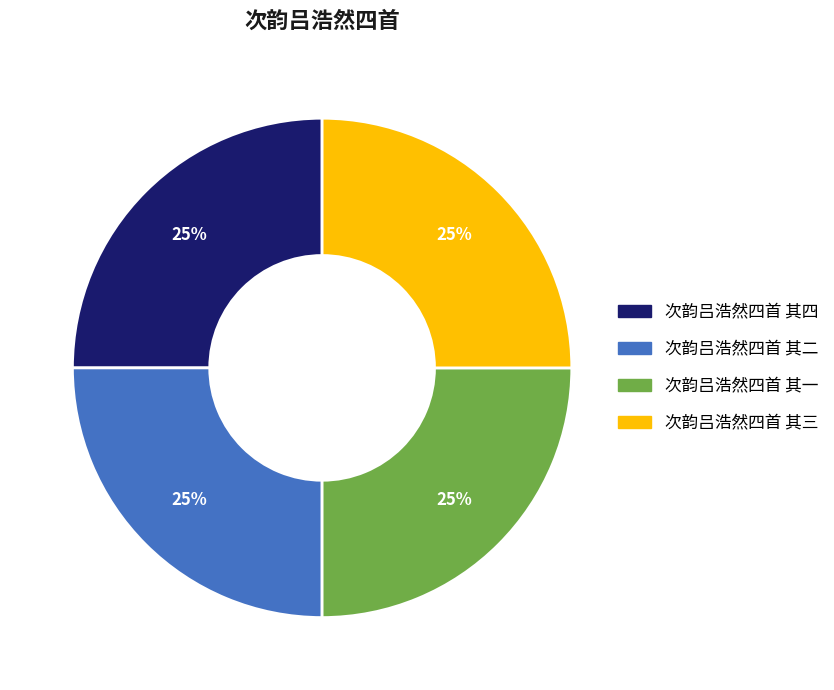

What is the ratio of the value at 次韵吕浩然四首 其二 to the value at 次韵吕浩然四首 其三?

1.0